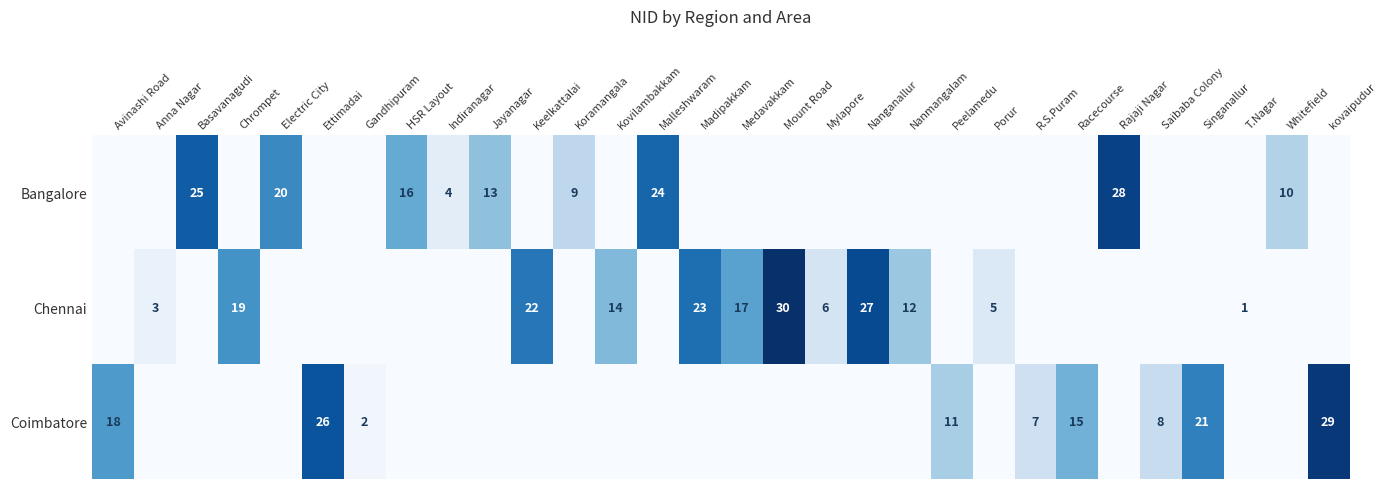

Rank the categories by Bangalore value from highest to lowest.

Rajaji Nagar, Basavanagudi, Malleshwaram, Electric City, HSR Layout, Jayanagar, Whitefield, Koramangala, Indiranagar, Avinashi Road, Anna Nagar, Chrompet, Ettimadai, Gandhipuram, Keelkattalai, Kovilambakkam, Madipakkam, Medavakkam, Mount Road, Mylapore, Nanganallur, Nanmangalam, Peelamedu, Porur, R.S.Puram, Racecourse, Saibaba Colony, Singanallur, T.Nagar, kovaipudur